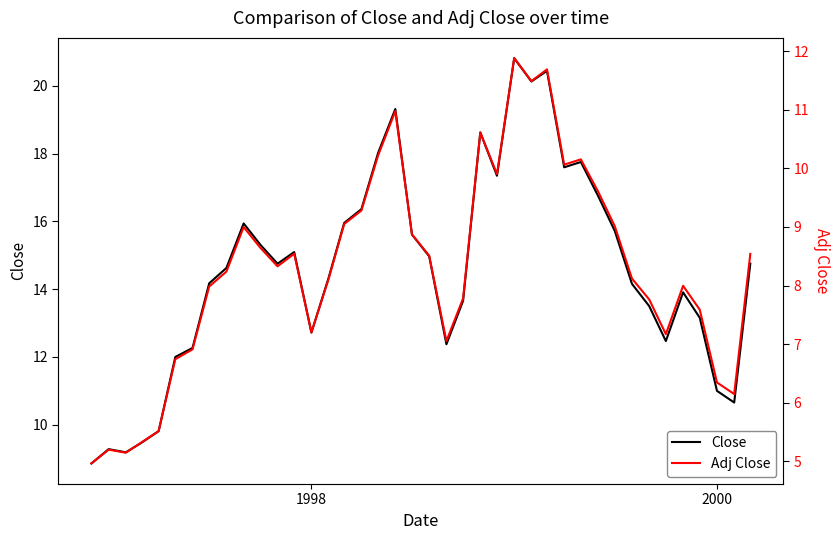

What is the average value of the Adj Close series?

8.3